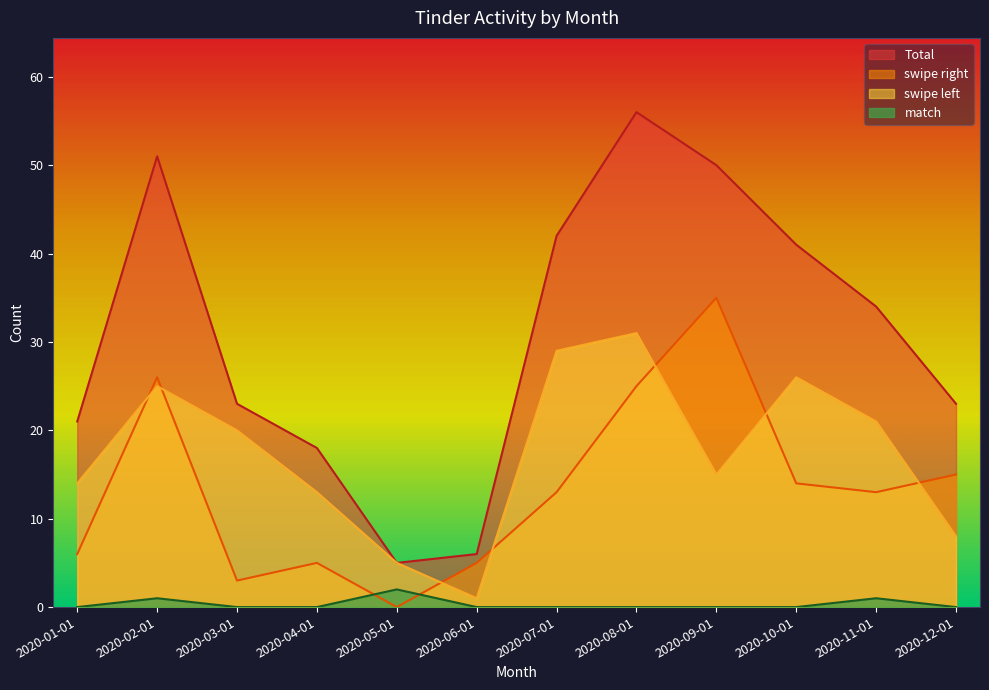

What is the label of the 1st point from the left?

2020-01-01